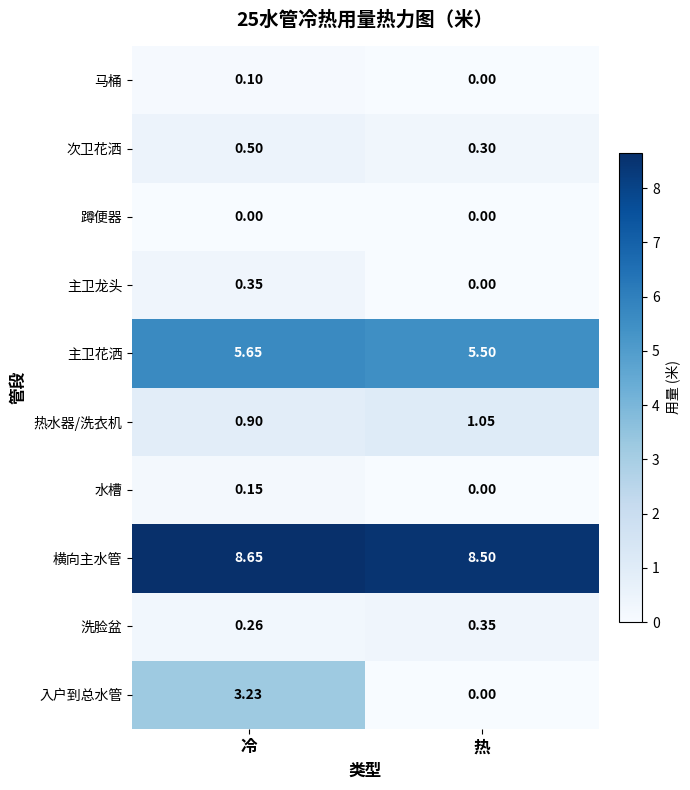

Between 冷 and 热, which series saw the biggest shift?

入户到总水管